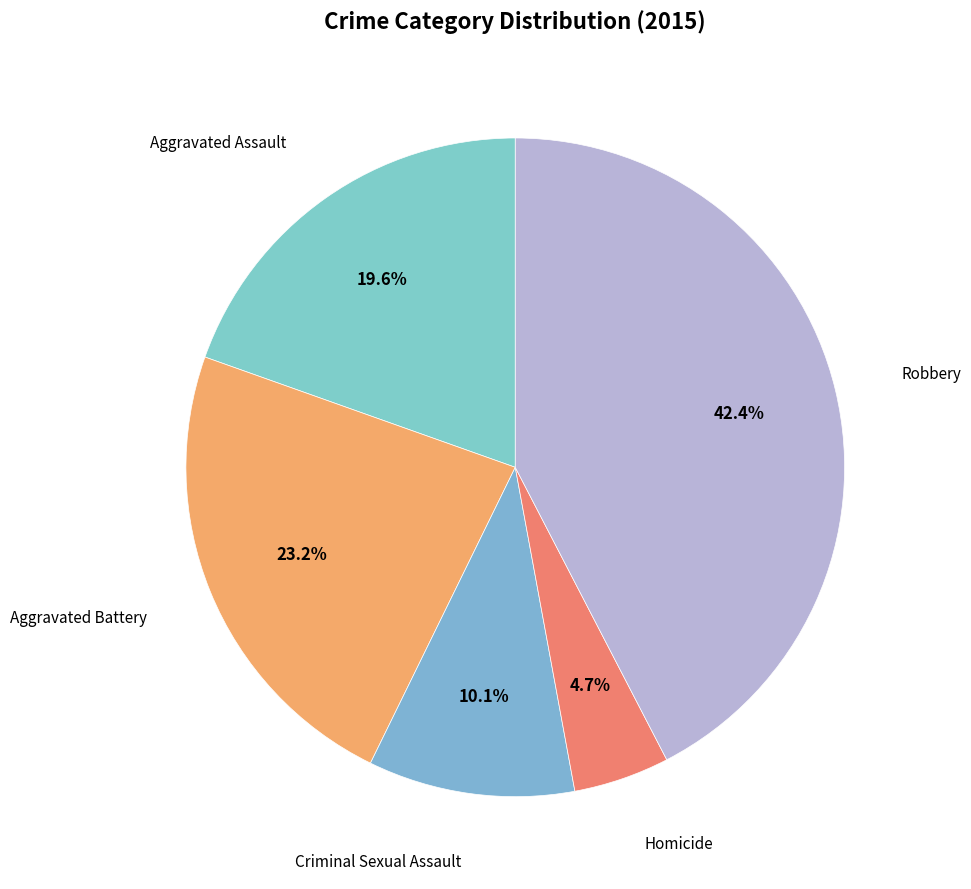

Which category has the smallest portion of the pie?

Homicide